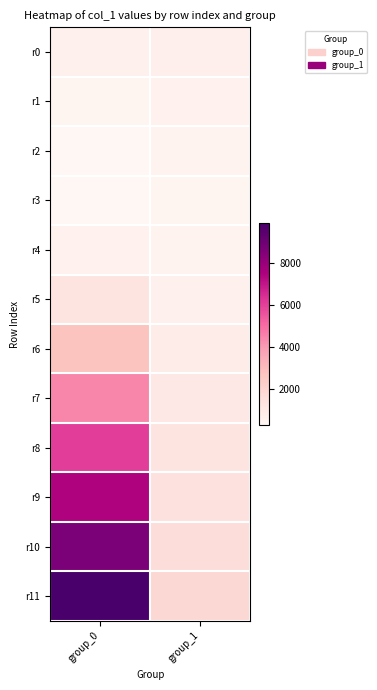

Count the number of categories in the chart.

2